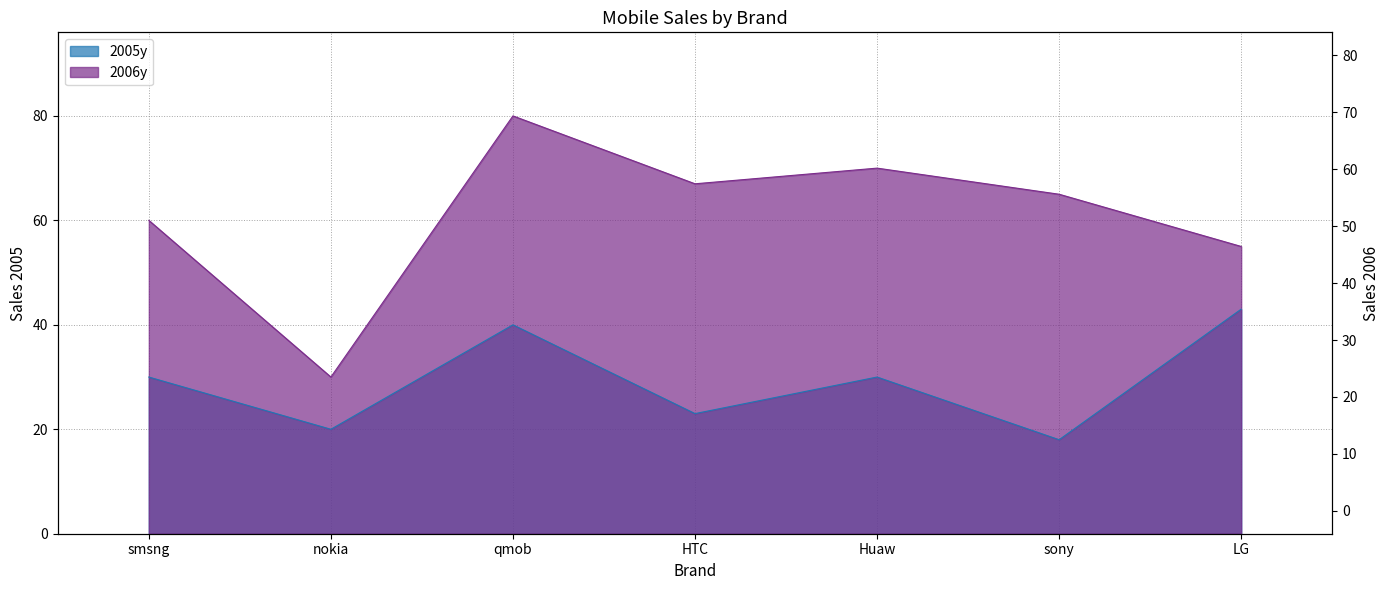

How many values in the 2006y series exceed 65?

3